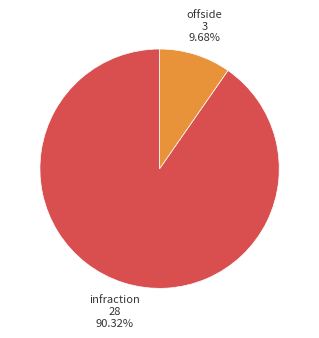

Does any single category account for the majority?

Yes